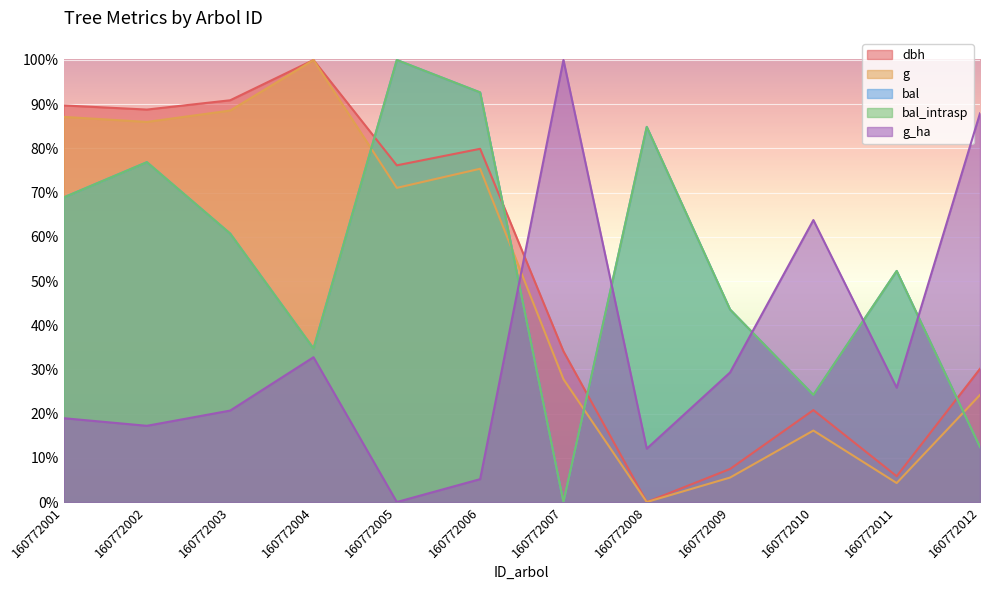

At which label does g reach its minimum?

160772008